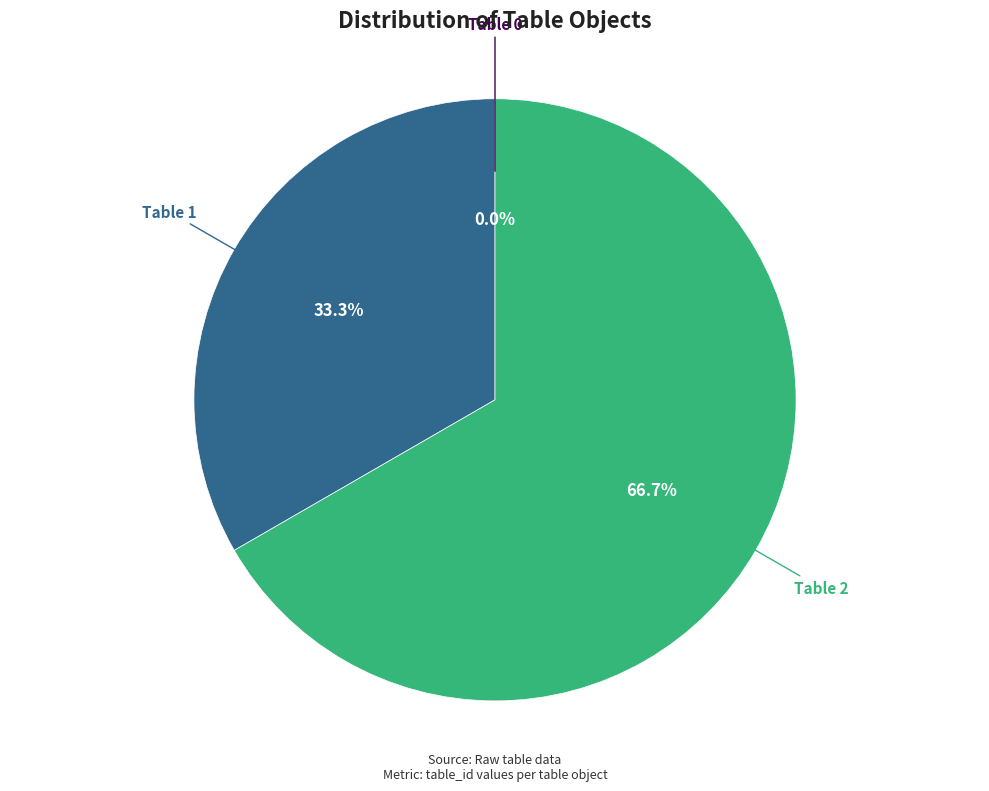

What percentage is NOT represented by Table 0?

100.0%